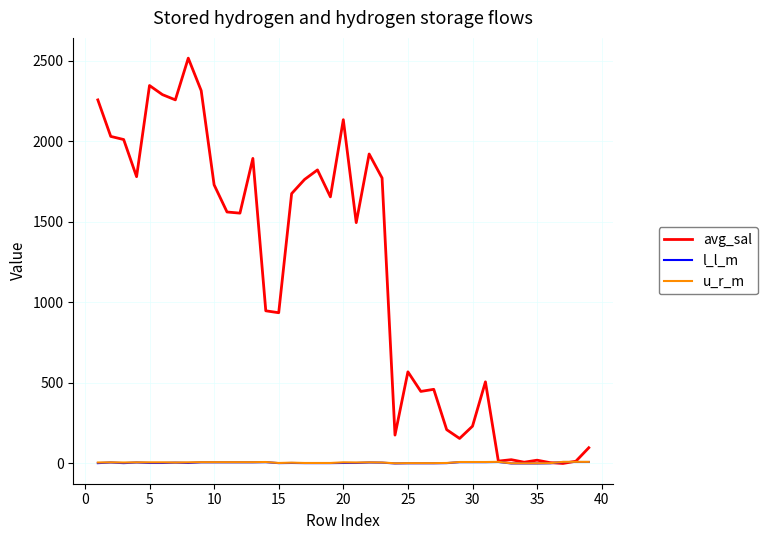

Which series has the largest total across all categories?

avg_sal